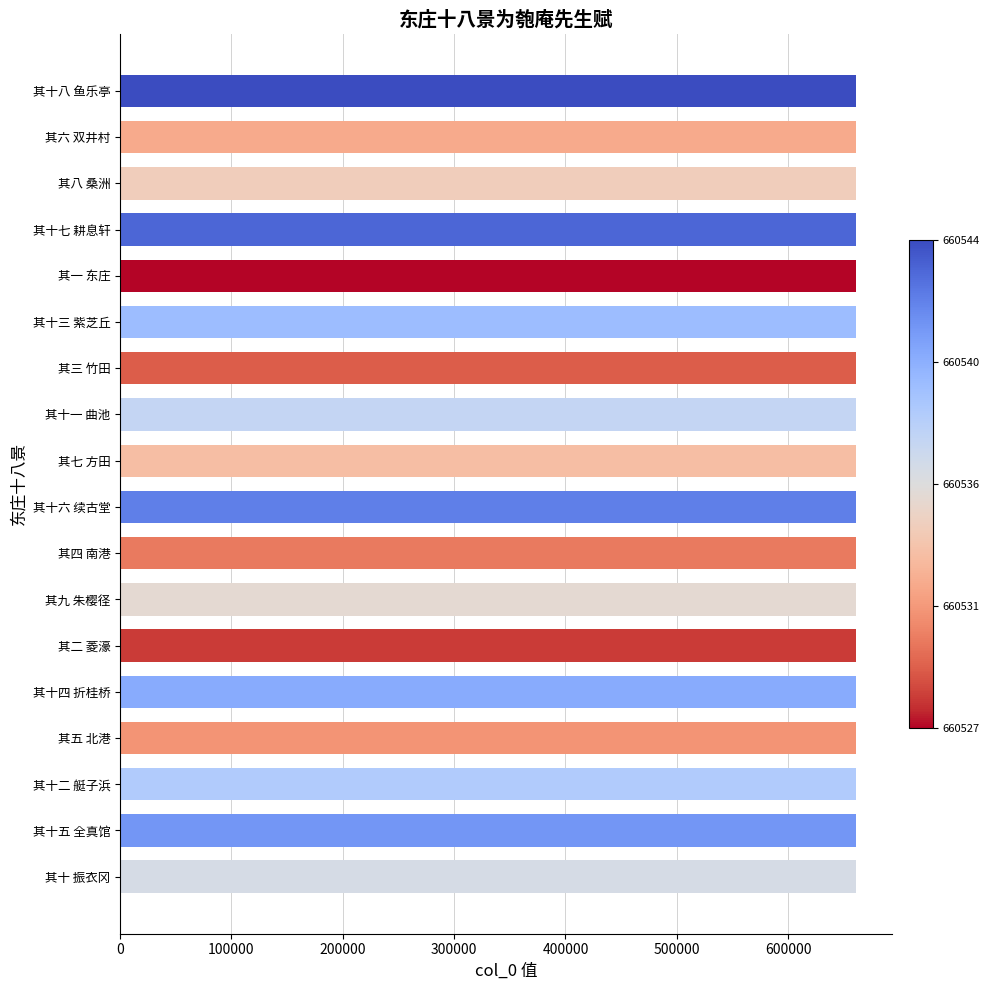

What is the ratio of the value at 其三 竹田 to the value at 其十四 折桂桥?

1.0